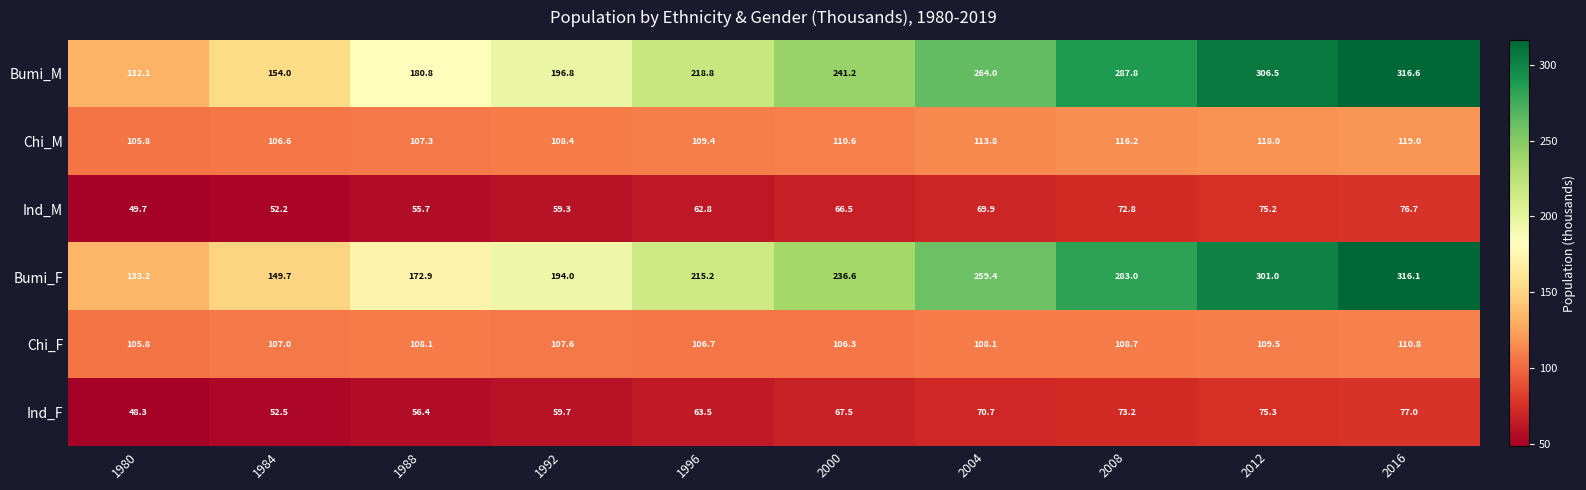

Read the Chi_F value at 1988.

108.1